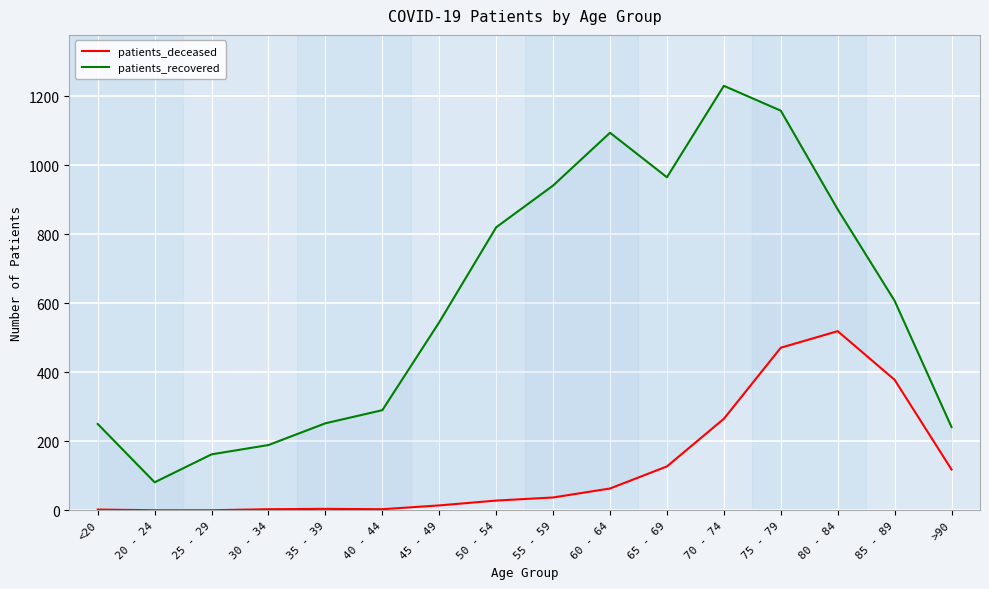

True or false: patients_deceased and patients_recovered cross at least once.

False